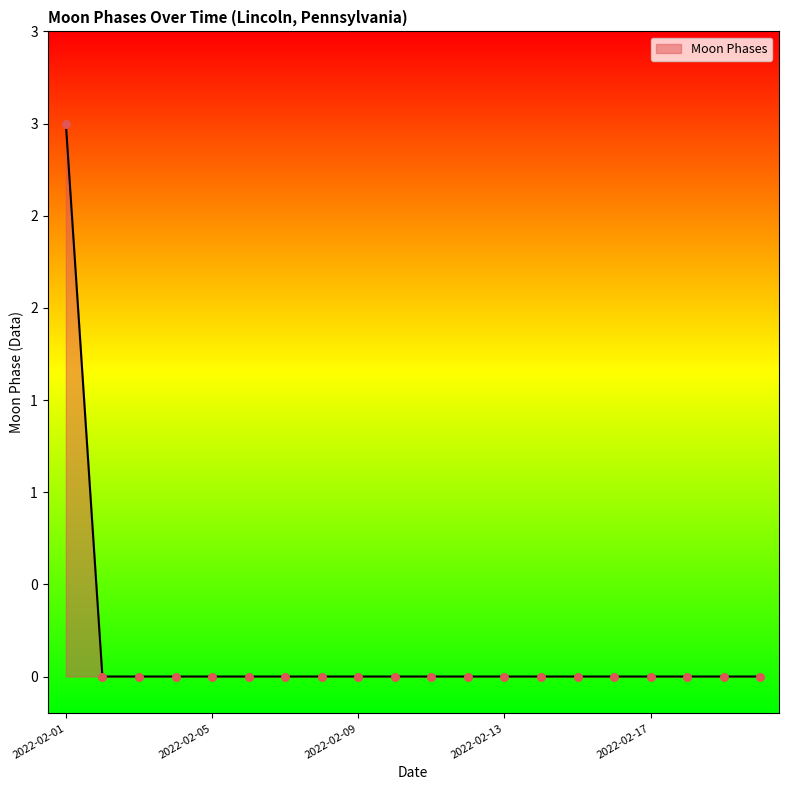

Is this an area chart (filled region under the line)?

Yes